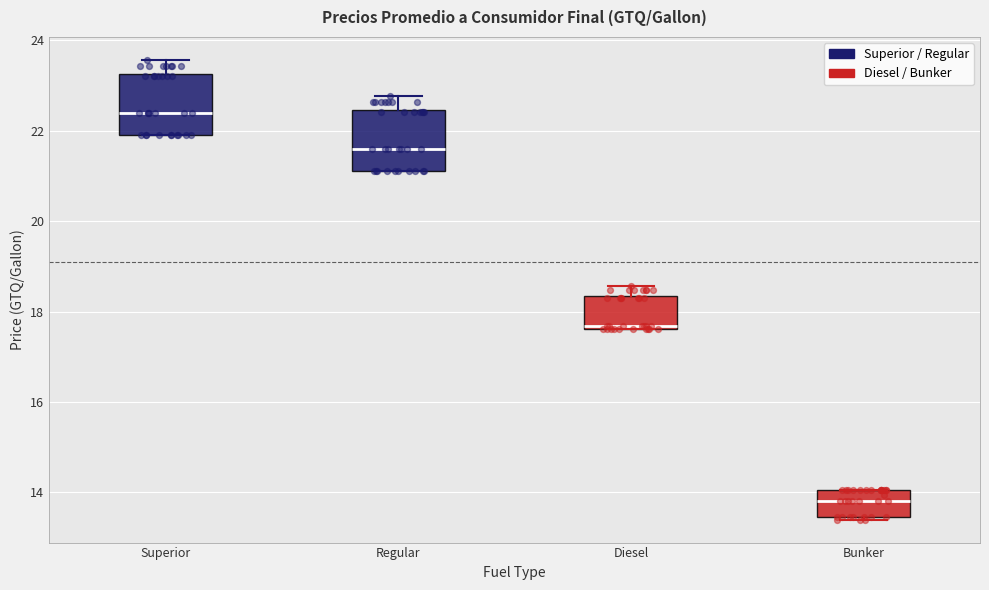

Reading left to right, transcribe this box plot: for each box, give where its median line is, the range the box spans, and where its two whiskers end, as read against the y-axis. The values are not printed on the chart, so give them approximately, as read against the axis.

Superior: median 22.4, box 22.0 to 23.2, whiskers 22.0 to 23.6
Regular: median 21.6, box 21.2 to 22.4, whiskers 21.2 to 22.8
Diesel: median 17.6 (just above the box's lower edge), box 17.6 to 18.4, whiskers 17.6 to 18.6
Bunker: median 13.8, box 13.4 to 14.0, whiskers 13.4 to 14.0